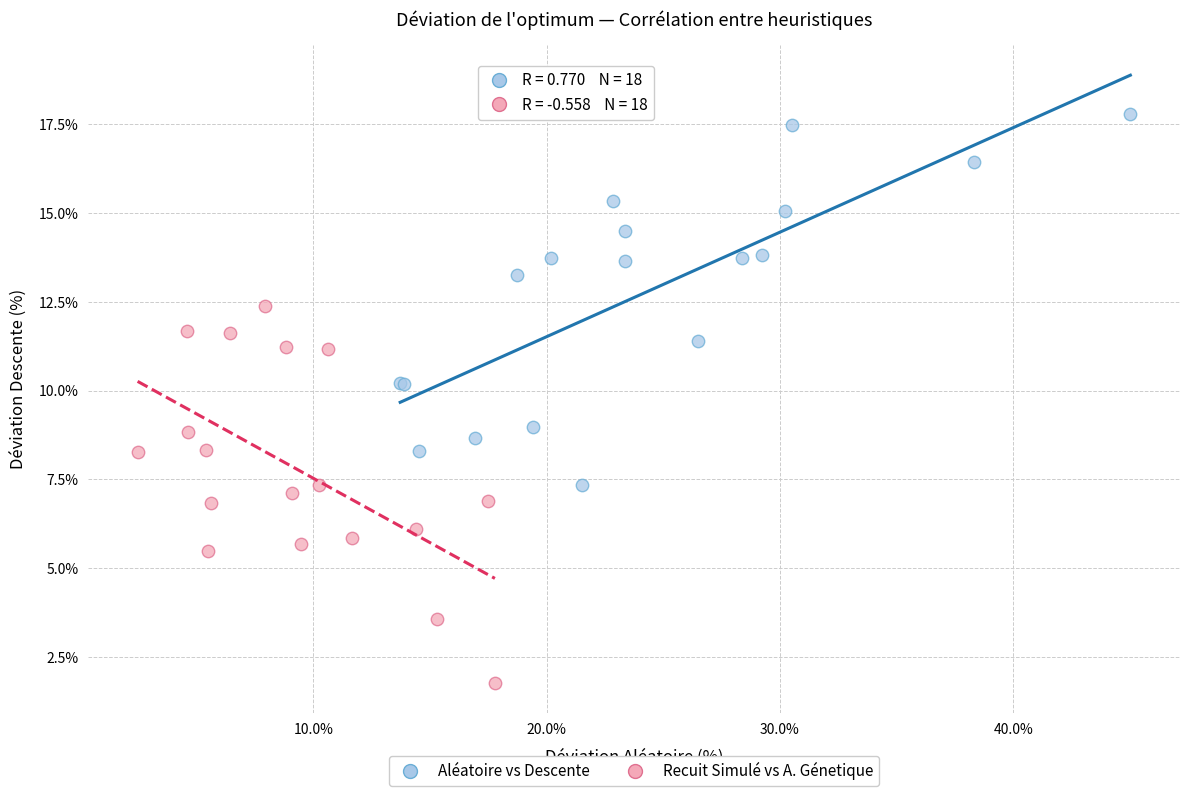

Which series reaches the maximum Y coordinate?

Aléatoire vs Descente